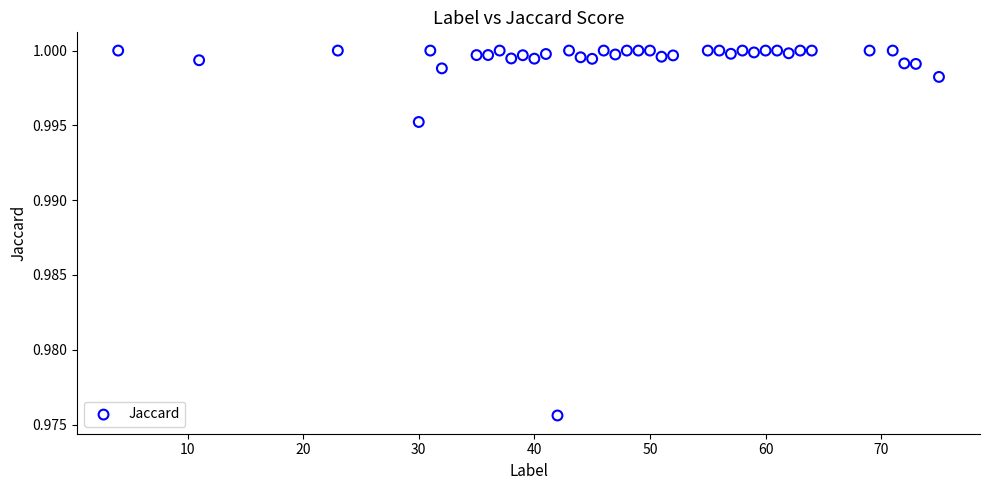

What is the range of X values (max minus min)?

71.0